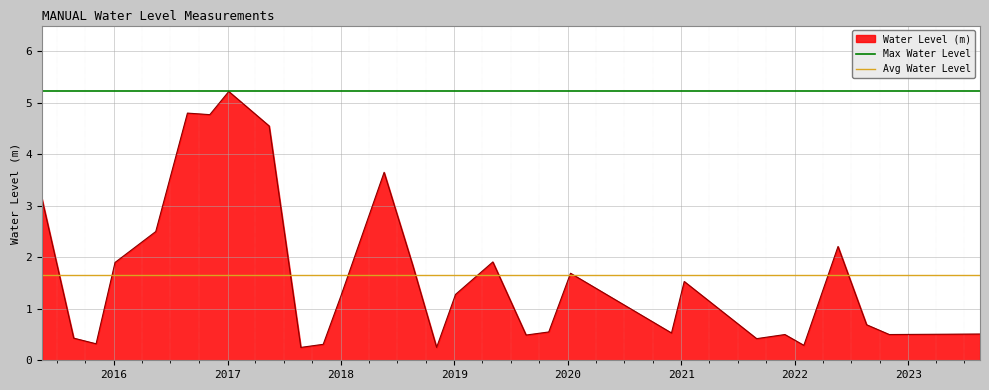

What is the maximum value for Water Level (m)?

5.2